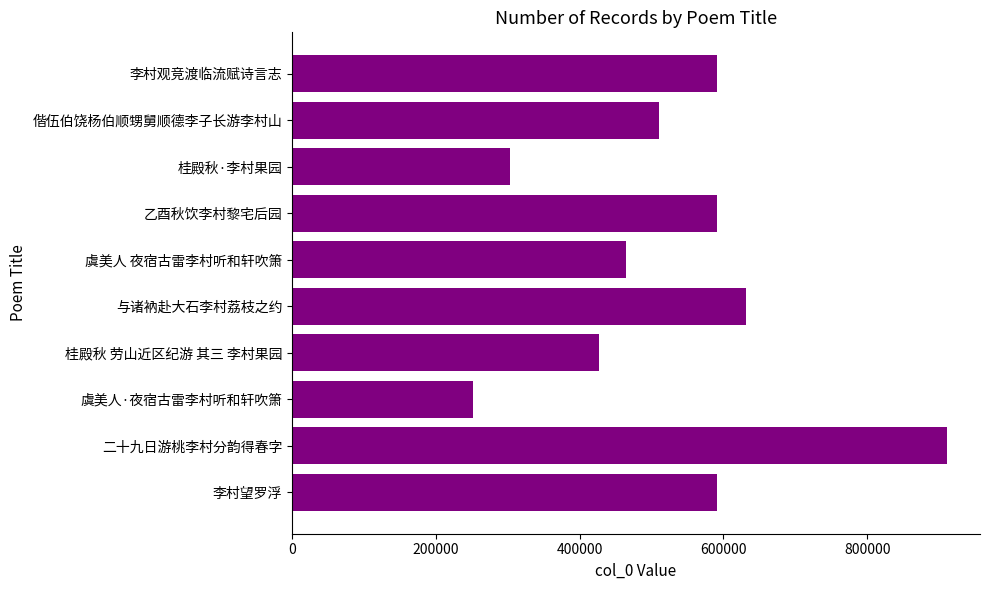

Are the bars grouped side by side (vs. stacked)?

No